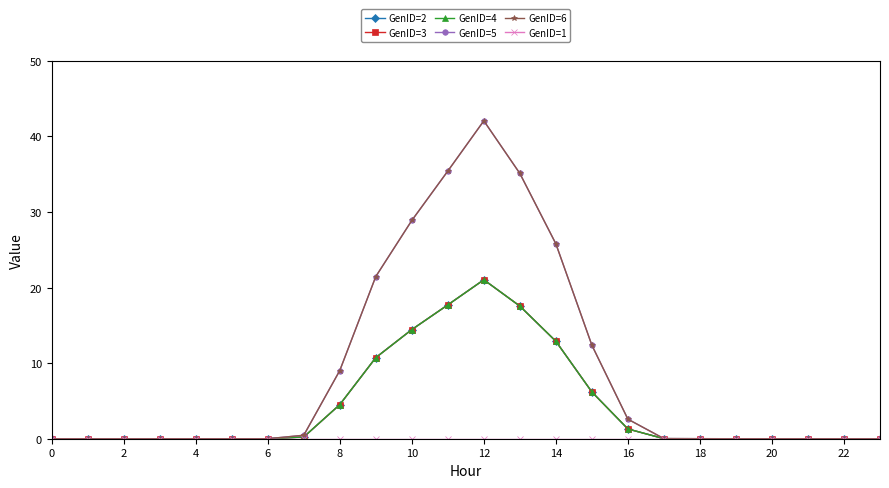

Is this an area chart (filled region under the line)?

No